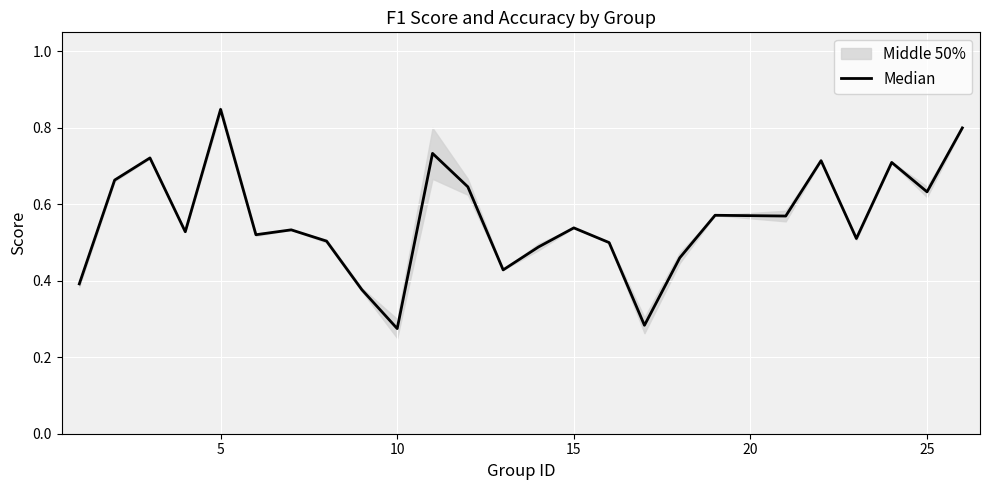

What is the sum of all values?

13.9